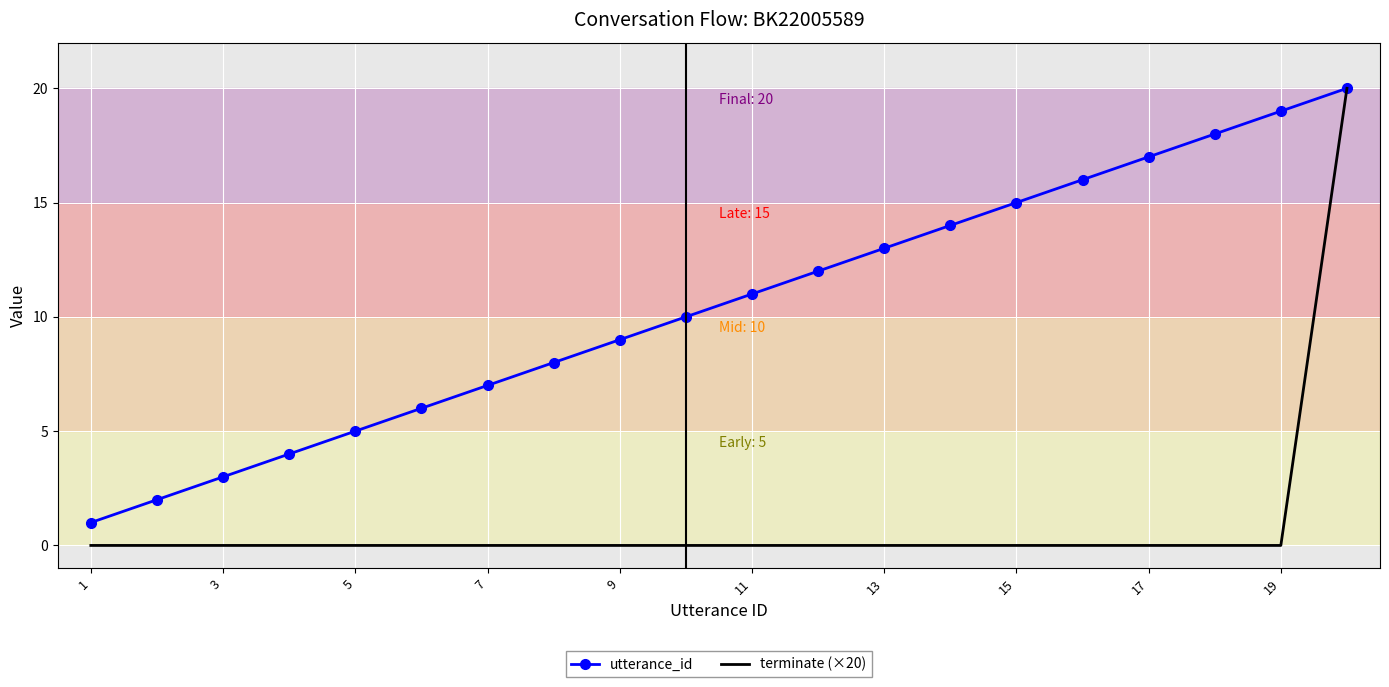

What is the greatest value displayed?

20